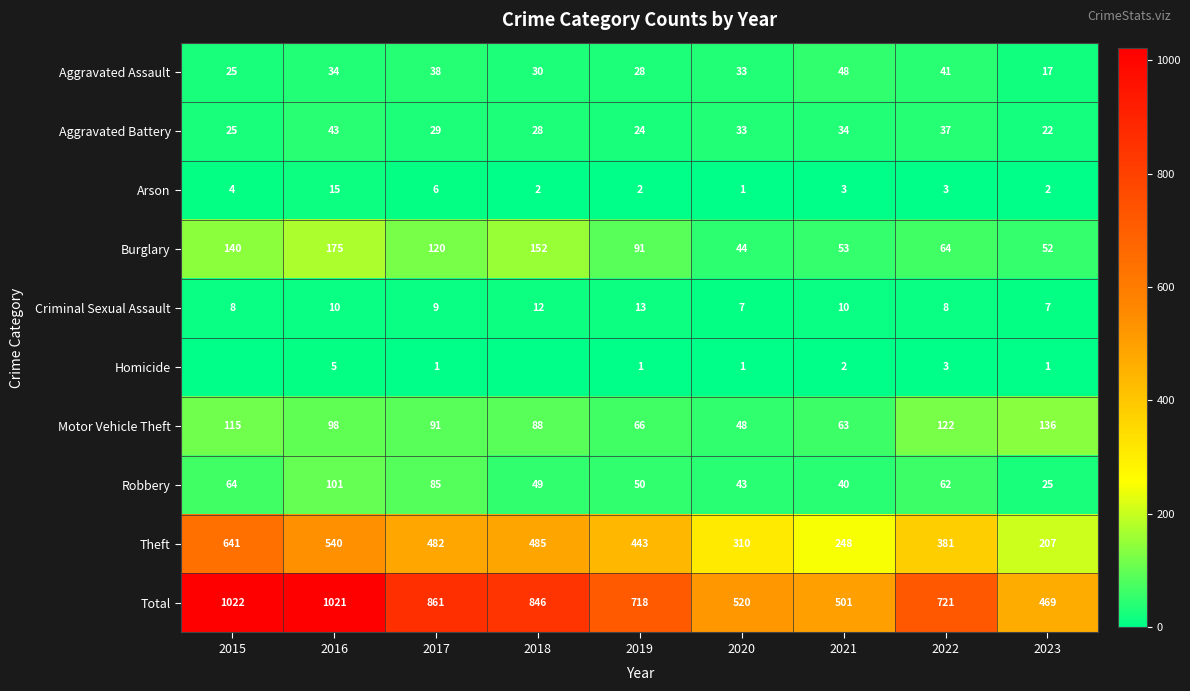

What is the sum of the Arson values at 2016 and 2017?

21